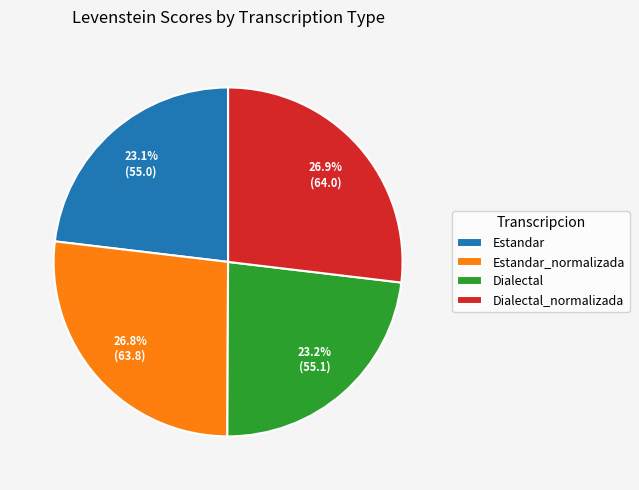

To the nearest percent, what is the difference between the largest and smallest slice percentages?

4%